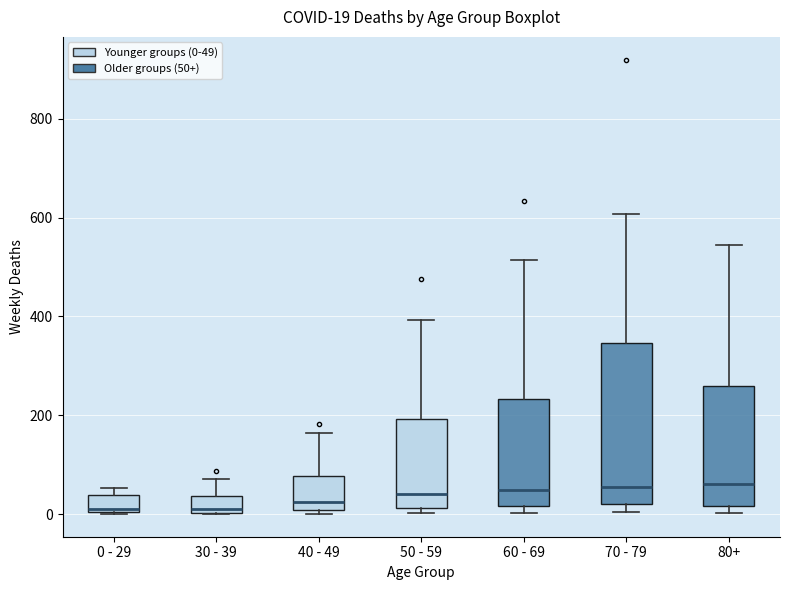

Which box is the tallest, from its lower edge to its upper edge?

70 - 79